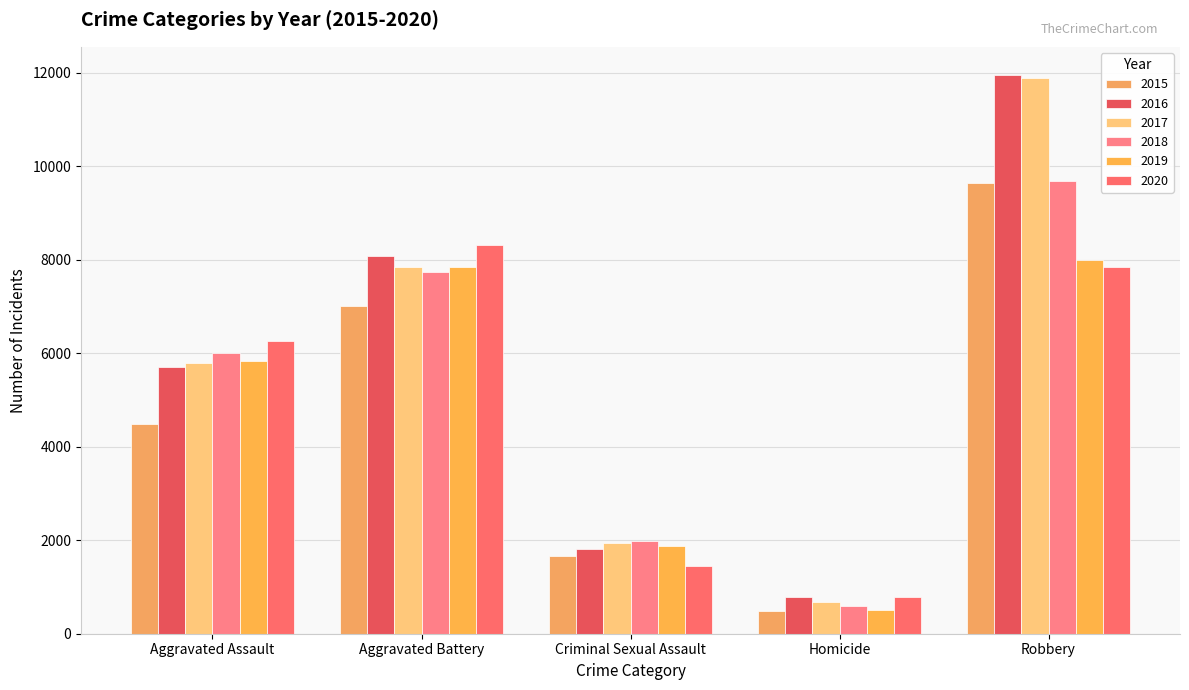

True or false: 2020 has a value of 4822 at Robbery.

False